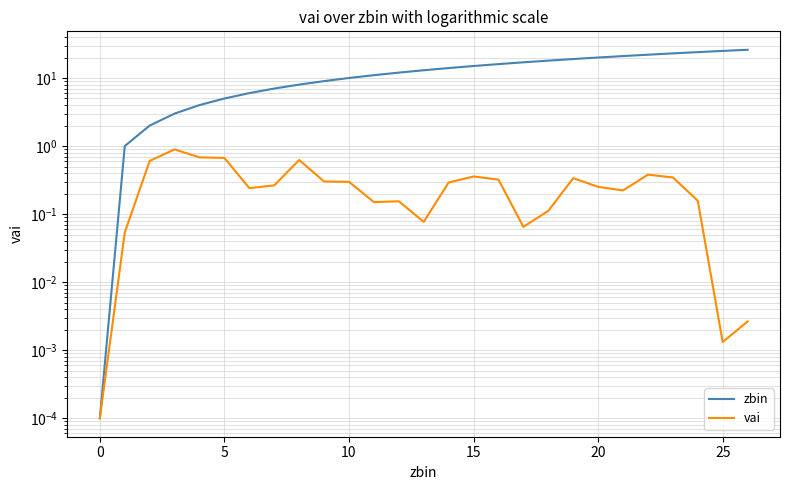

The value of vai at 19 is 0.6. True or false?

False